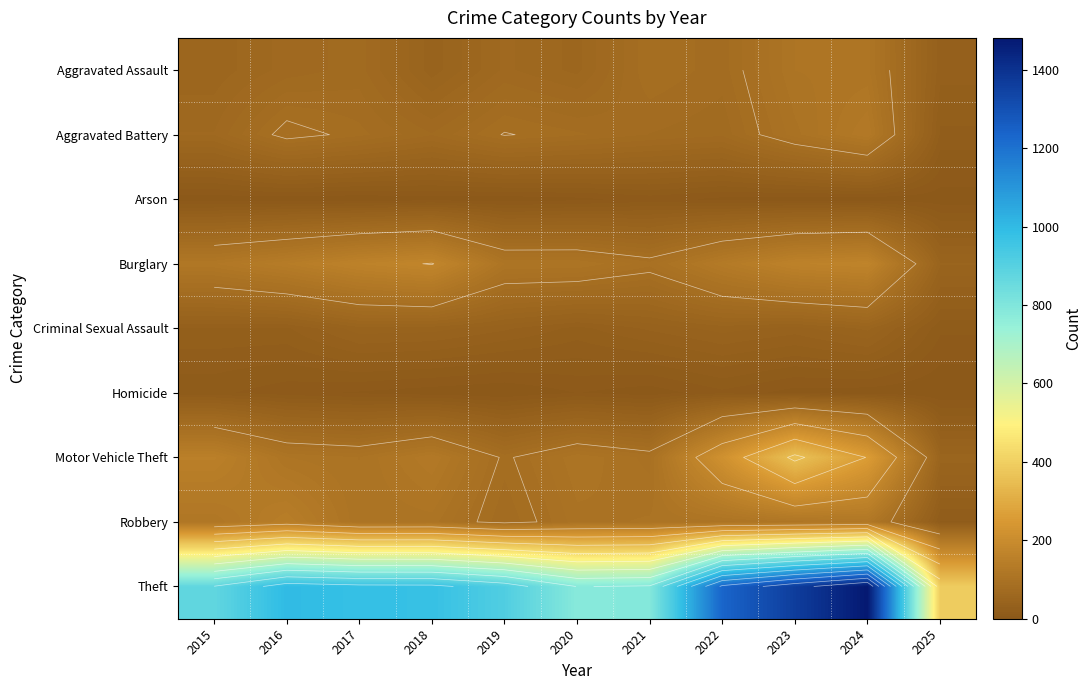

Which series has the widest spread of values?

Theft